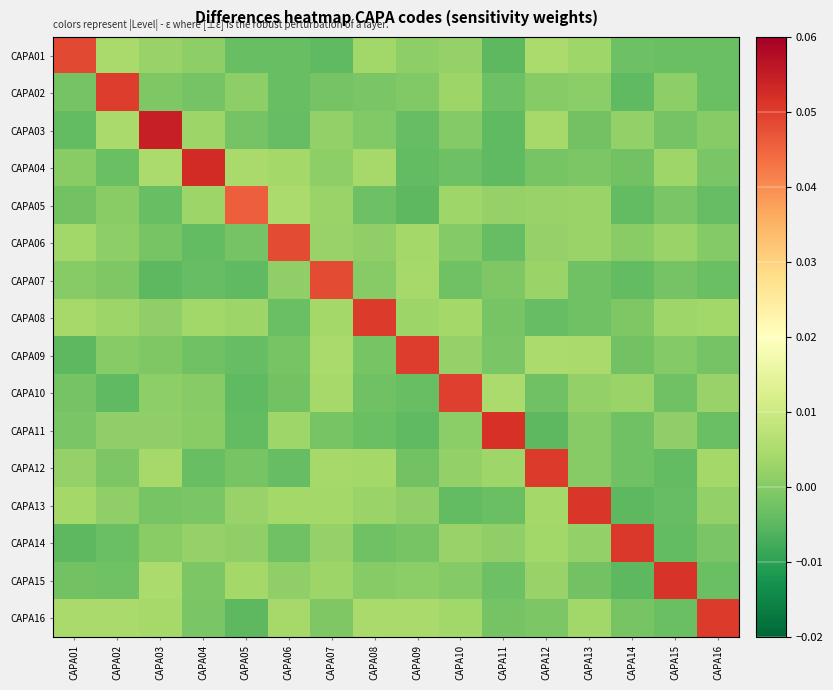

Count the number of data series in this chart.

16